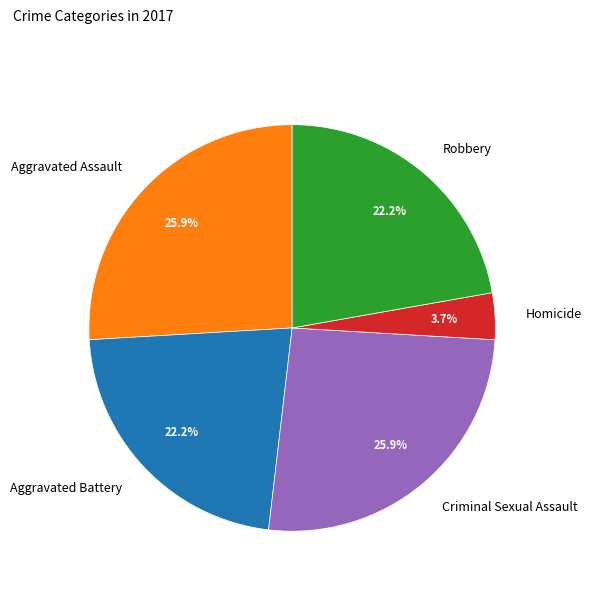

Which category has the smallest portion of the pie?

Homicide